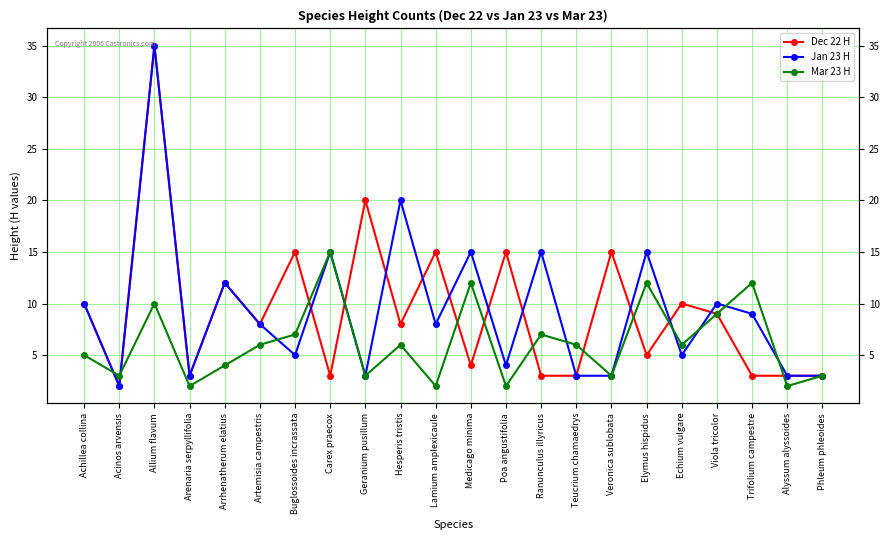

Which category has the highest value in the Dec 22 H series?

Allium flavum